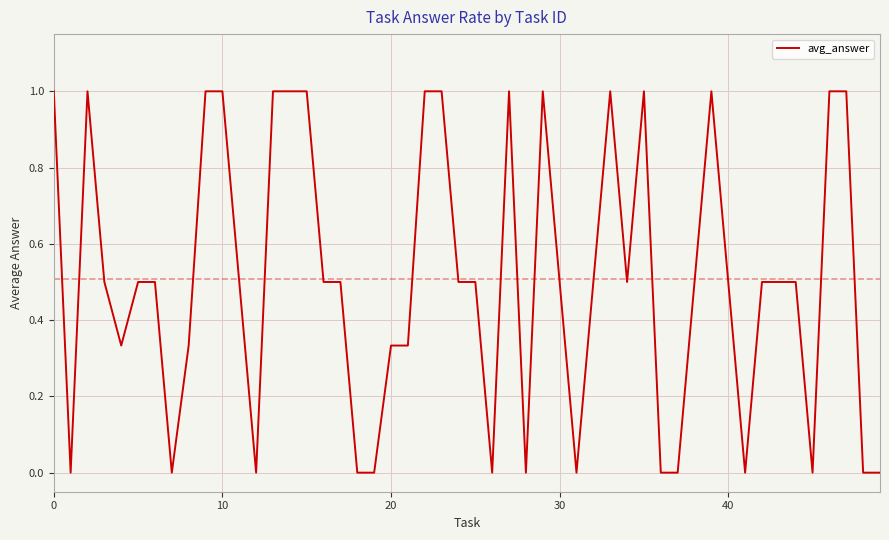

What is the maximum value shown in the chart?

1.0